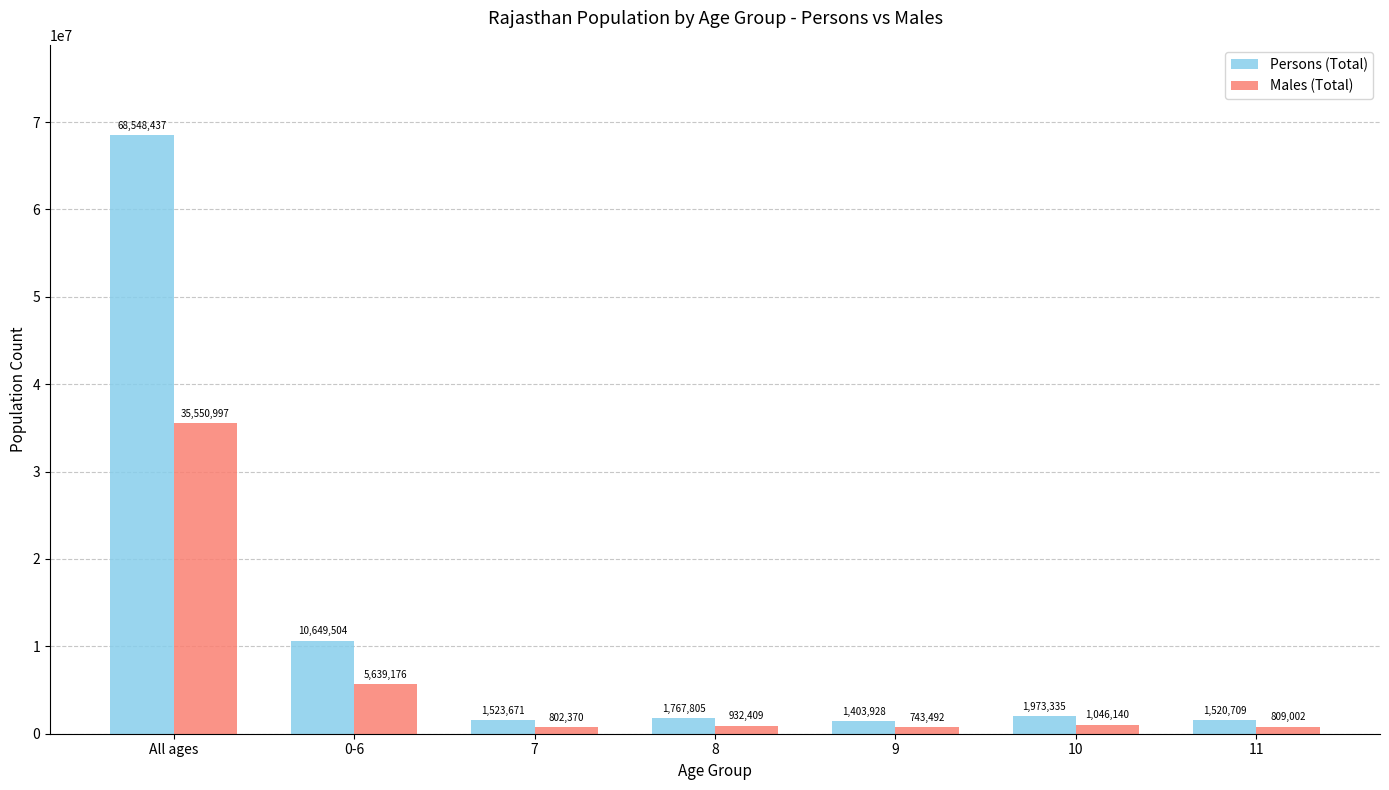

Is the value of Persons (Total) at 9 greater than the value of Males (Total) at 9?

Yes